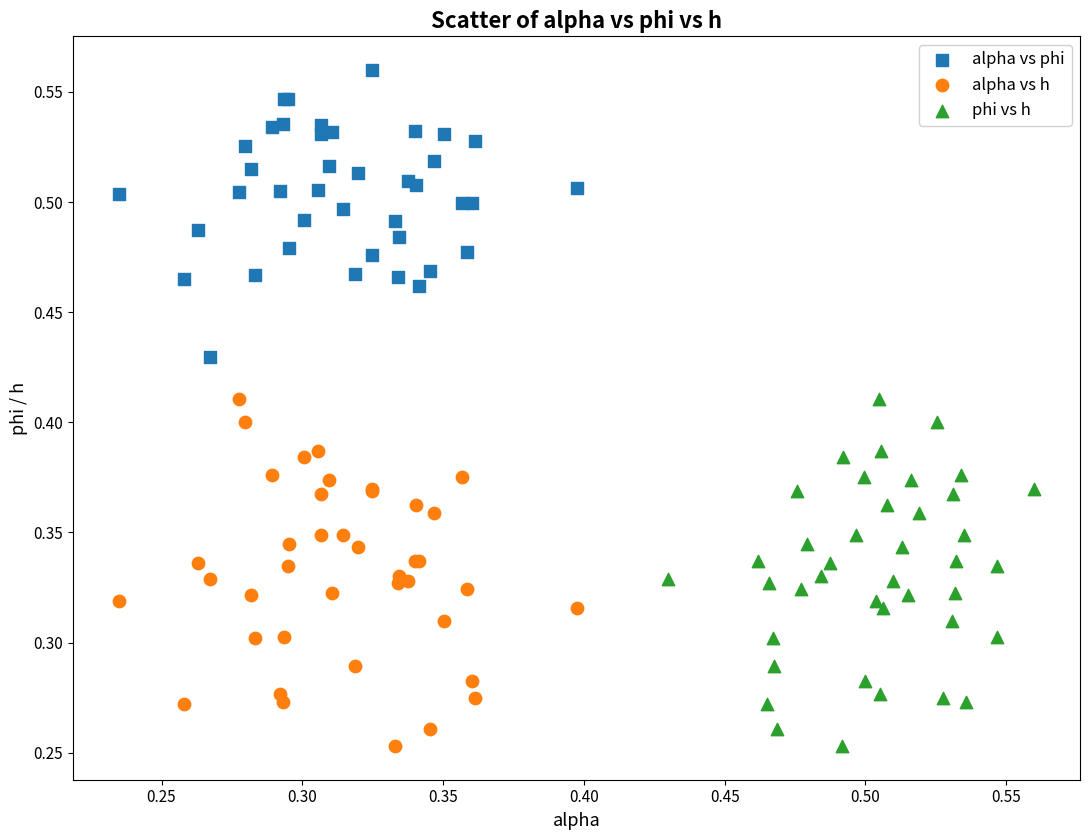

Which series reaches the maximum Y coordinate?

alpha vs phi